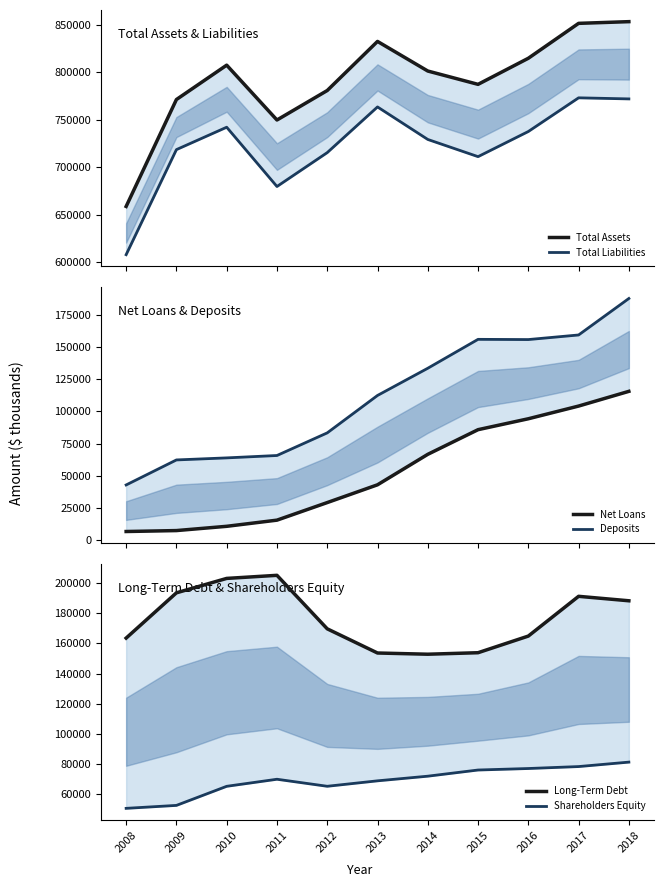

What are all the series names shown in the legend?

Total Assets, Total Liabilities, Net Loans, Deposits, Long-Term Debt, Shareholders Equity